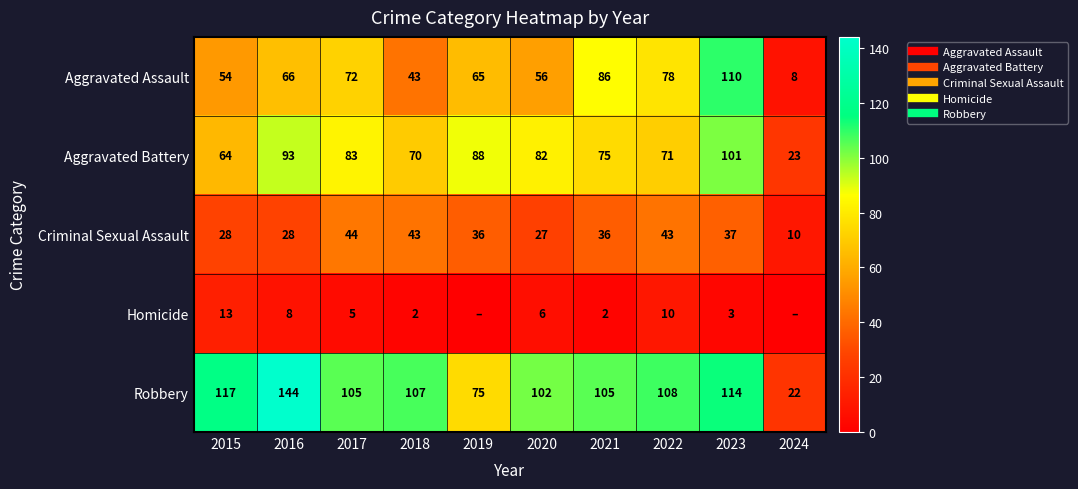

Which label corresponds to the largest value in the chart?

2016